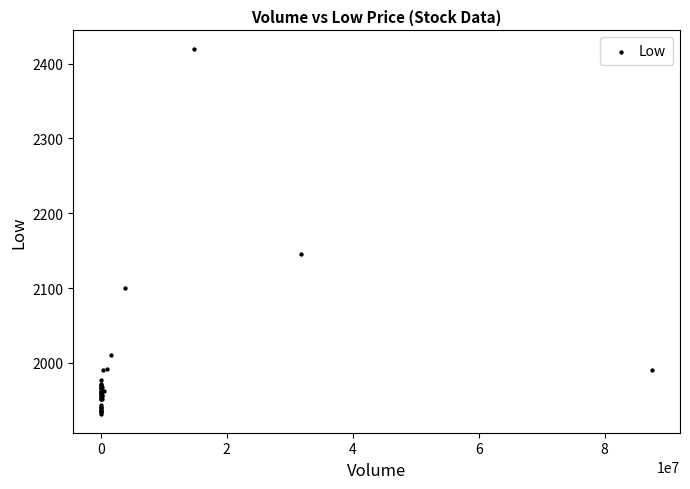

What Y value in the scatter plot is closest to 2175?

2145